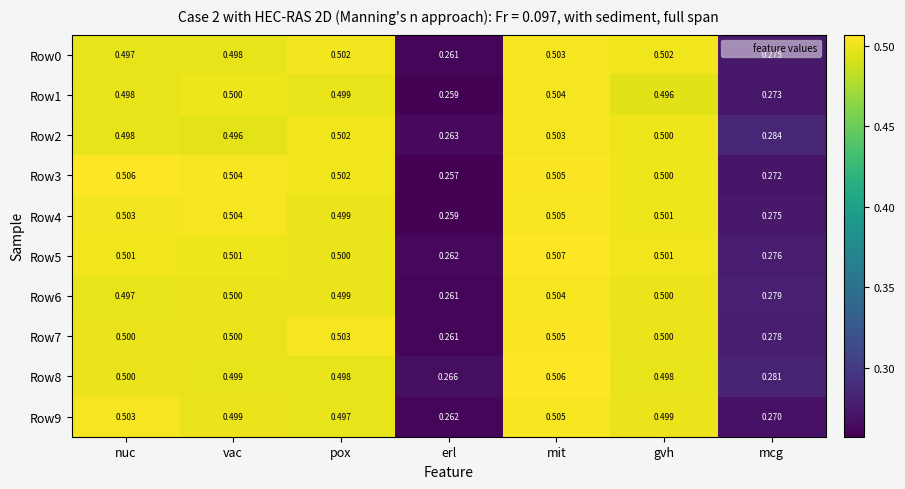

Which series changed the most between vac and pox?

Row2